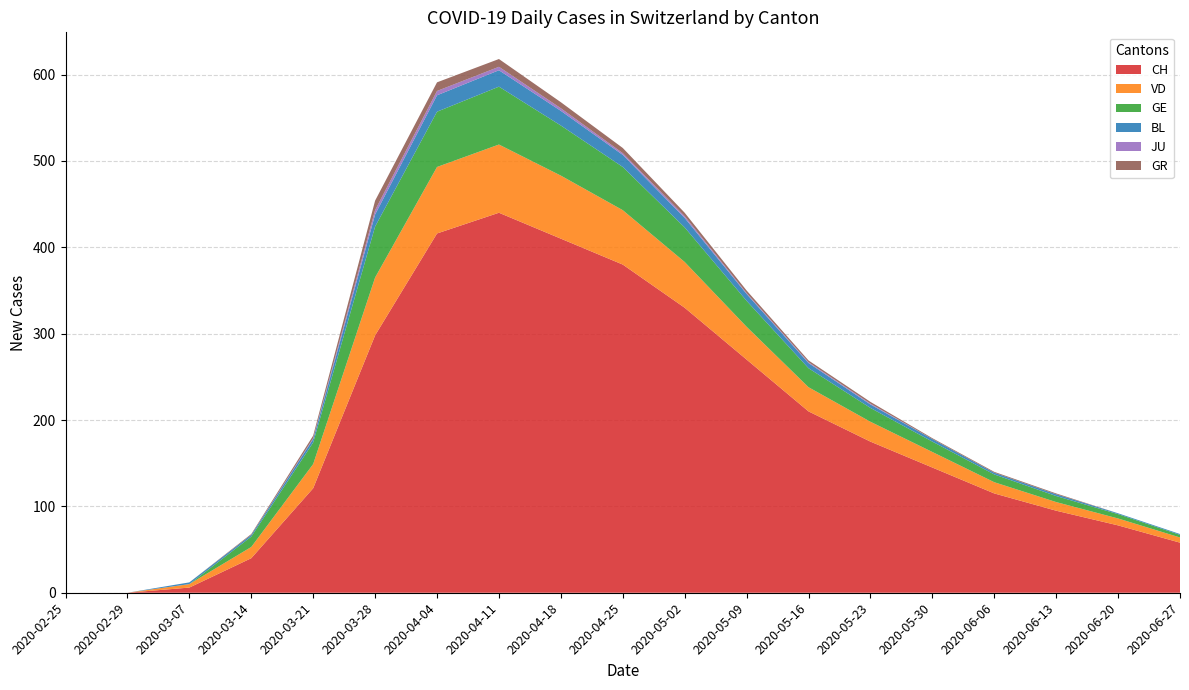

True or false: CH has a value of 627 at 2020-04-18.

False